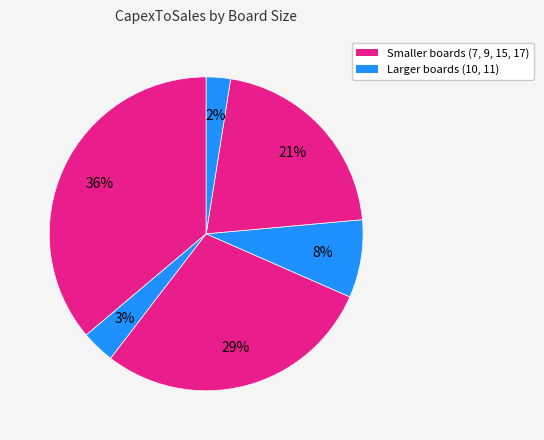

Count the number of slices in the pie.

6